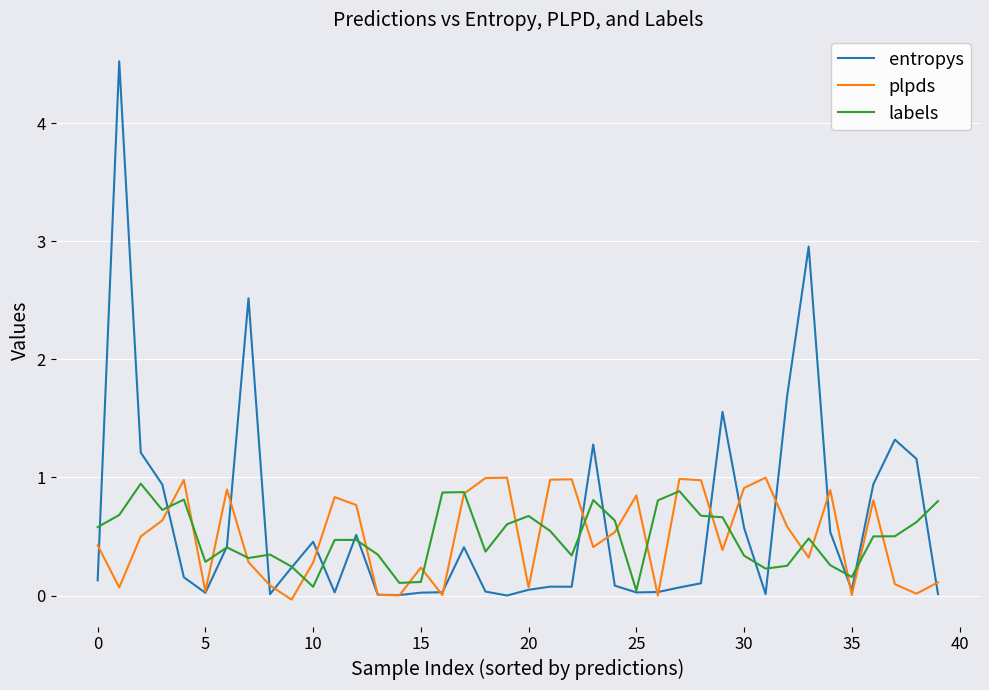

Which series has the largest range (max minus min)?

entropys